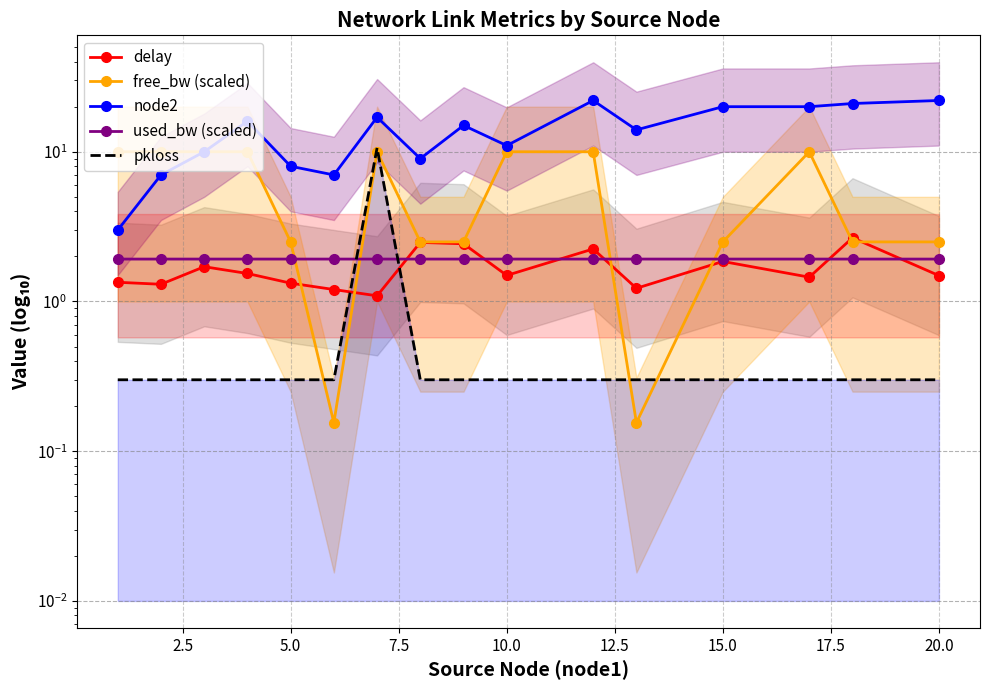

What is the sum of all free_bw (scaled) values?

95.3